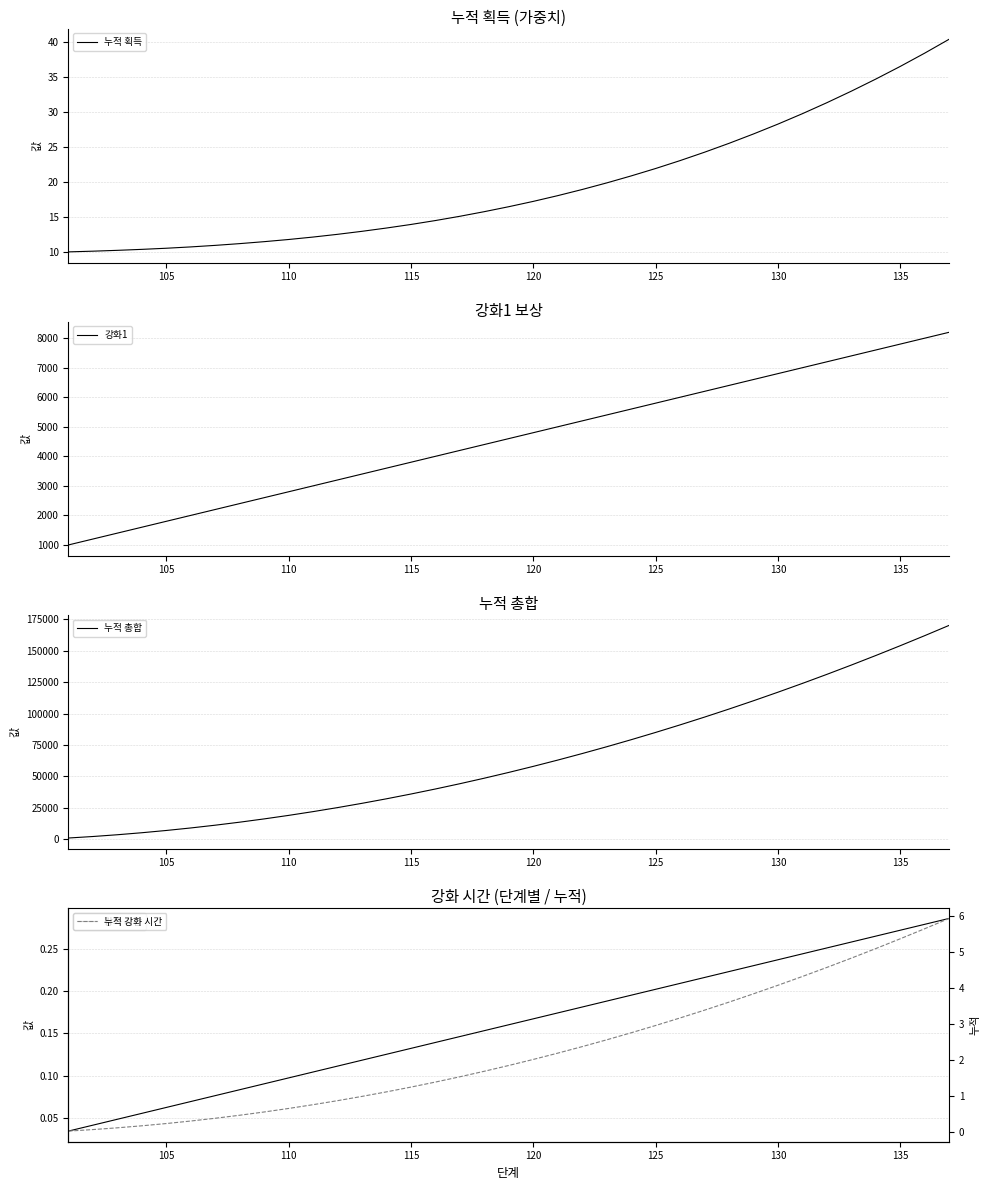

What is the lowest value of the 누적 획득 series?

10.0